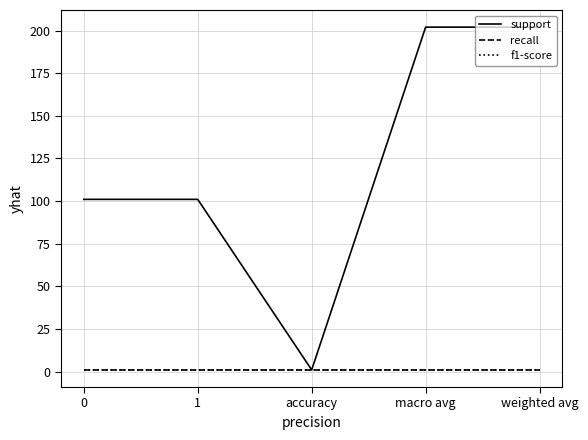

What is the highest value of the support series?

202